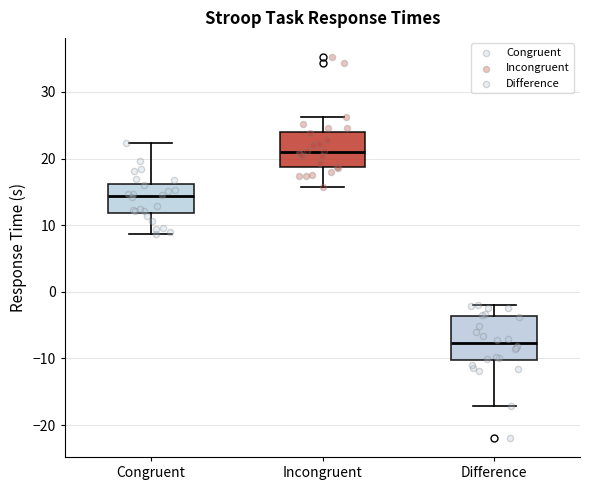

Reading left to right, read every box against the y-axis: the position of its median line, the range the box covers, and the ends of its whiskers. The values are not printed on the chart, so give them approximately, as read against the axis.

Congruent: median 14, box 12 to 16, whiskers 9 to 22
Incongruent: median 21, box 19 to 24, whiskers 16 to 26
Difference: median -8, box -10 to -4, whiskers -17 to -2